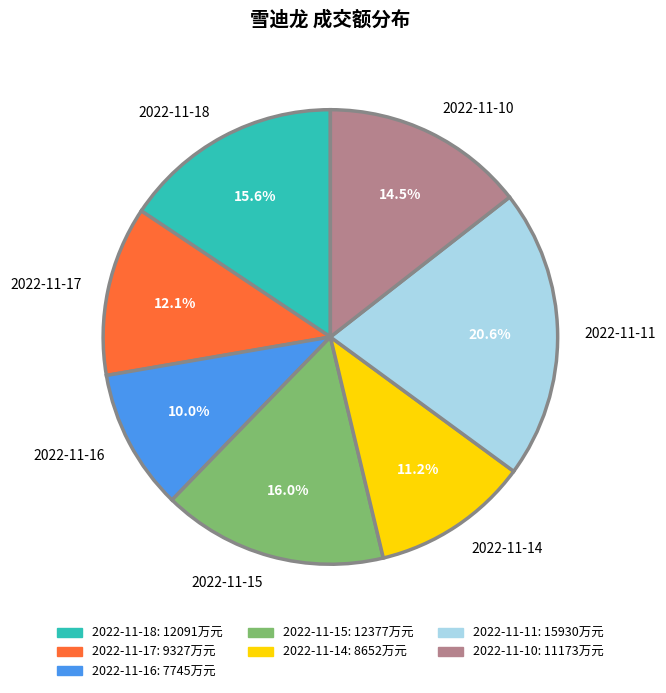

The 2022-11-18 slice represents 30% of the pie. True or false?

False